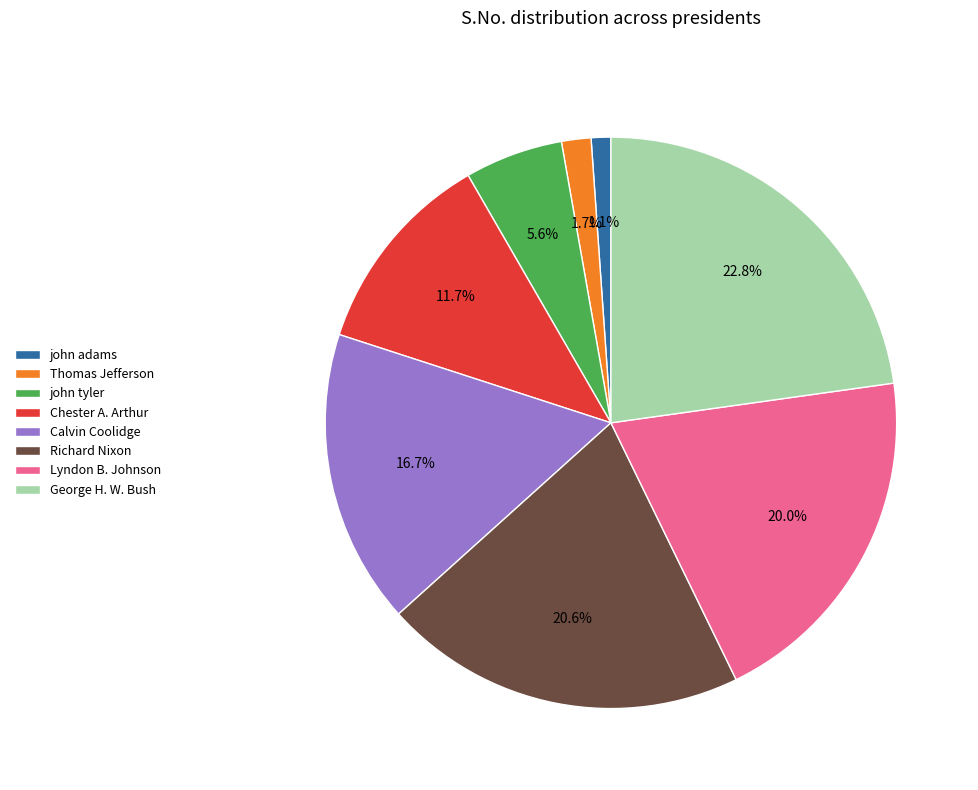

Is the sum of john adams and john tyler greater than half?

No